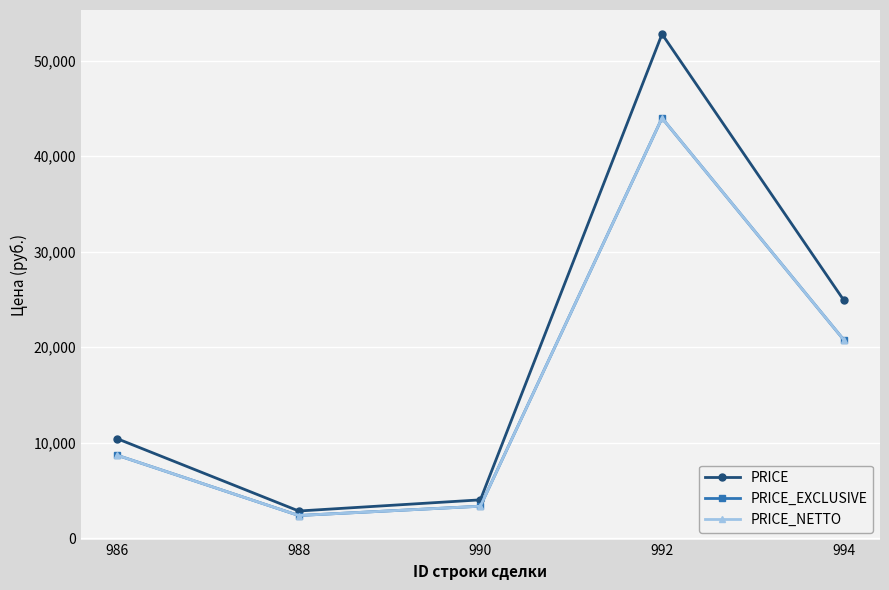

Which series has the largest range (max minus min)?

PRICE